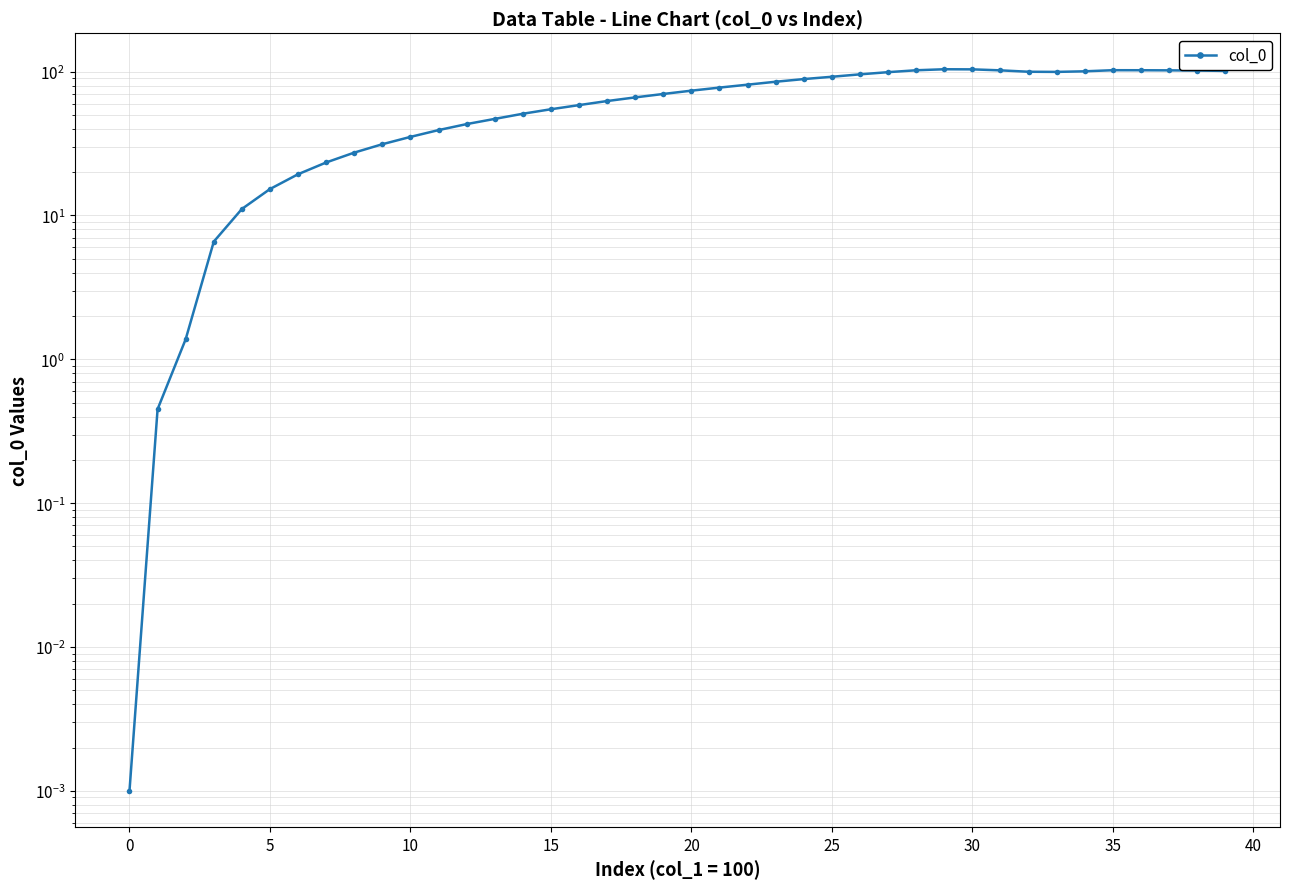

What is the ratio of the value at 16 to the value at 25?

0.6